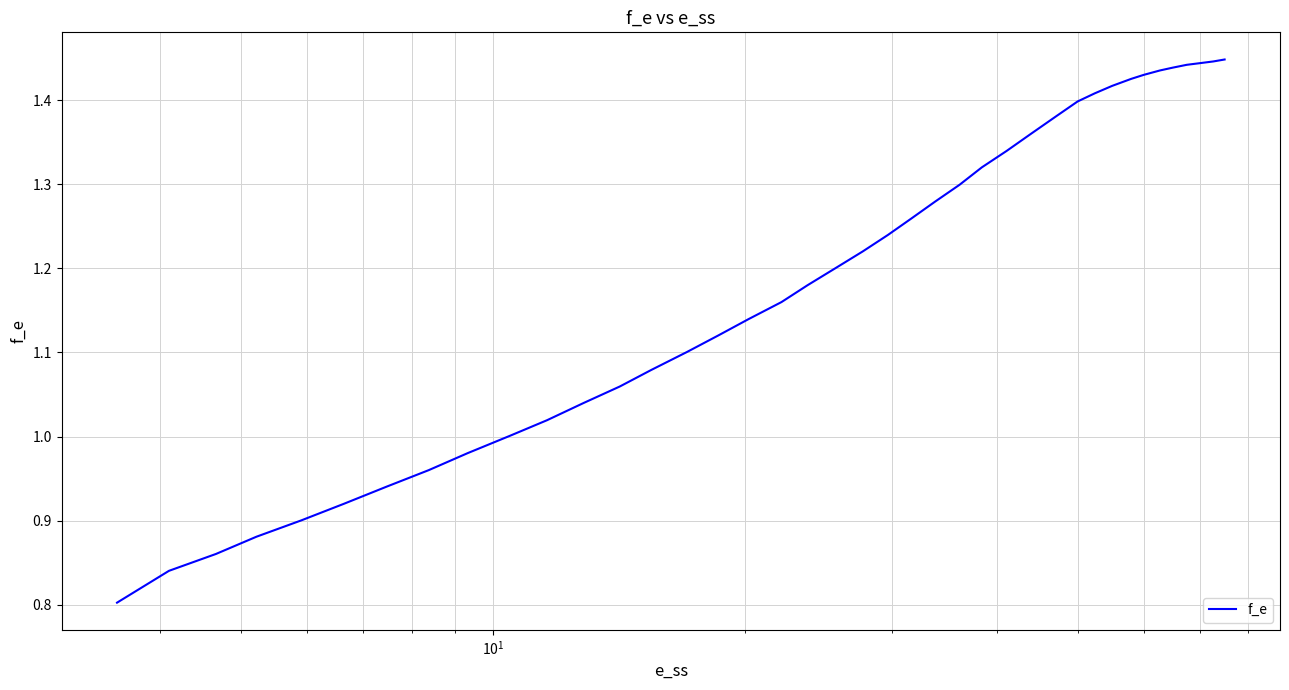

What is the difference between the maximum and minimum values?

0.6